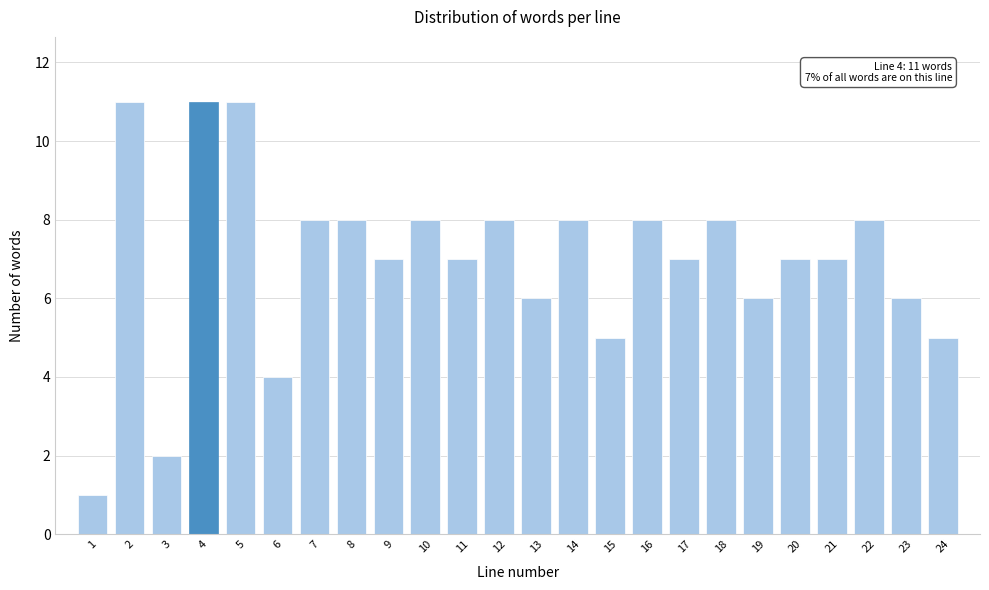

Reading left to right, transcribe all the data shown in this chart.

1=1	2=11	3=2	4=11	5=11	6=4	7=8	8=8	9=7	10=8	11=7	12=8	13=6	14=8	15=5	16=8	17=7	18=8	19=6	20=7	21=7	22=8	23=6	24=5